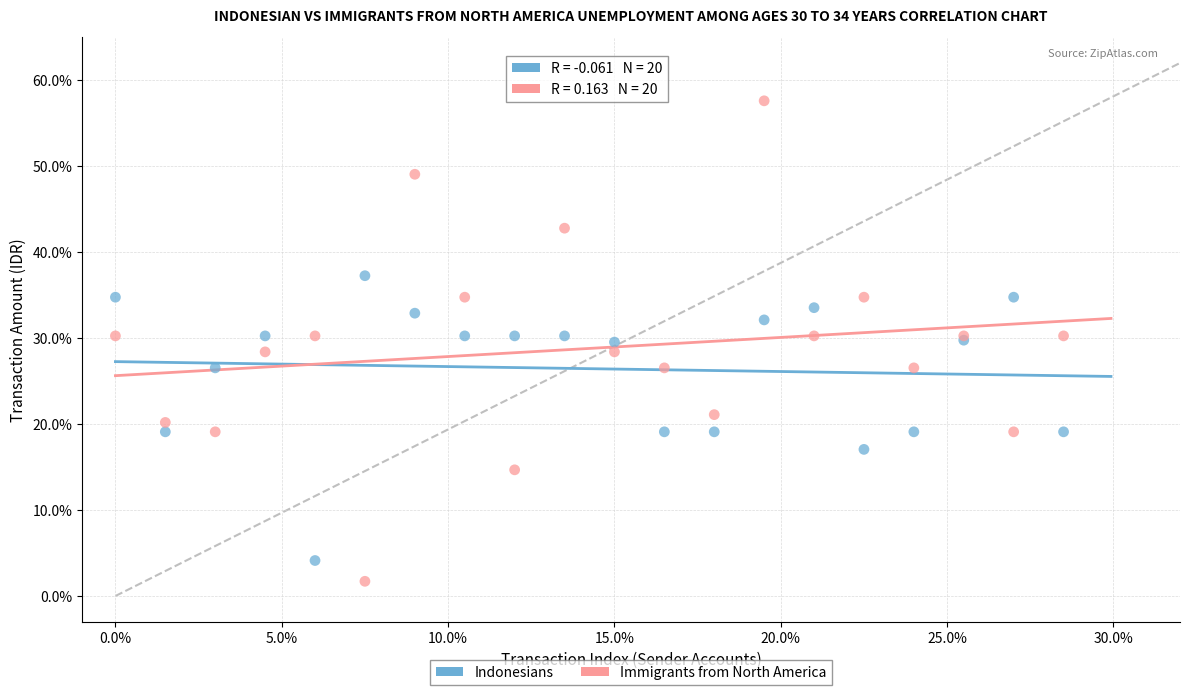

Which series reaches the minimum Y coordinate?

Immigrants from North America